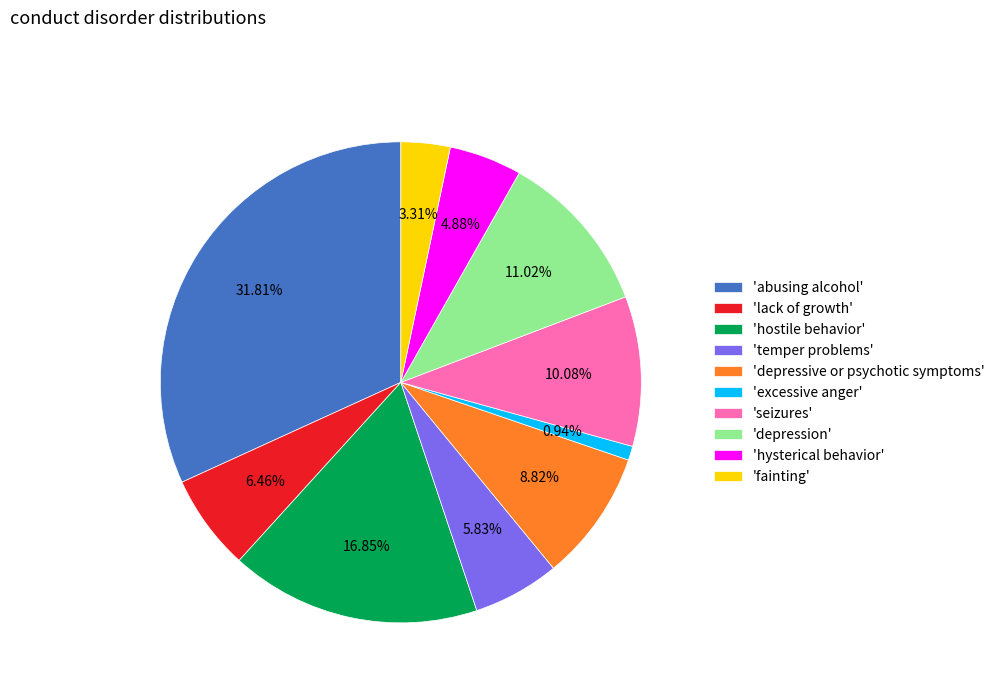

Is 'depression' the majority of the pie?

No